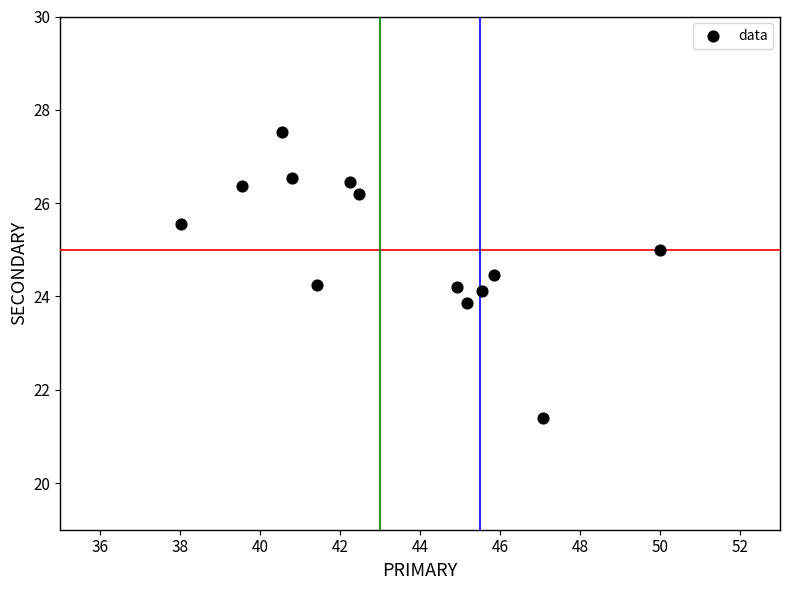

What is the range of X values (max minus min)?

12.0